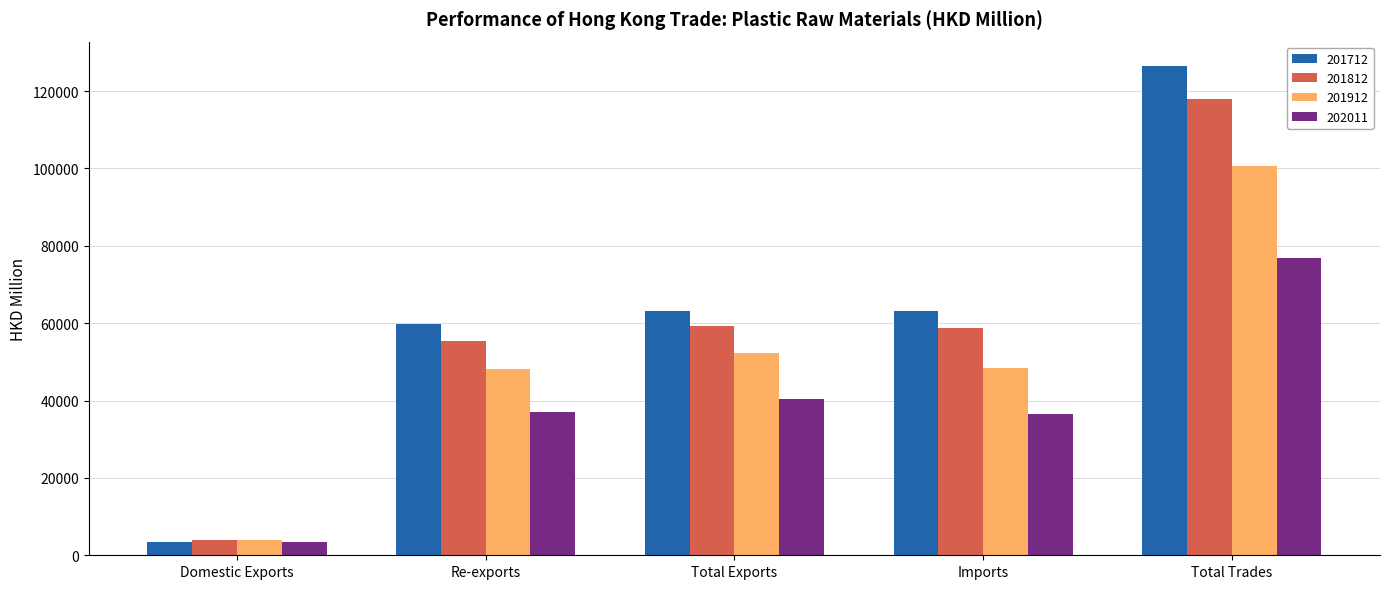

At which label is 201912 closest to 52360?

Total Exports